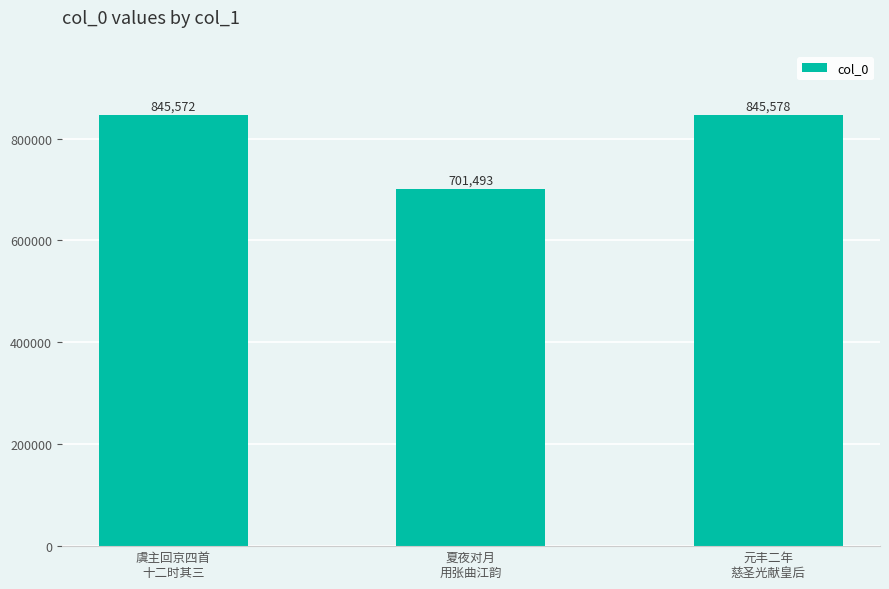

What position from the left is 夏夜对月
用张曲江韵?

2